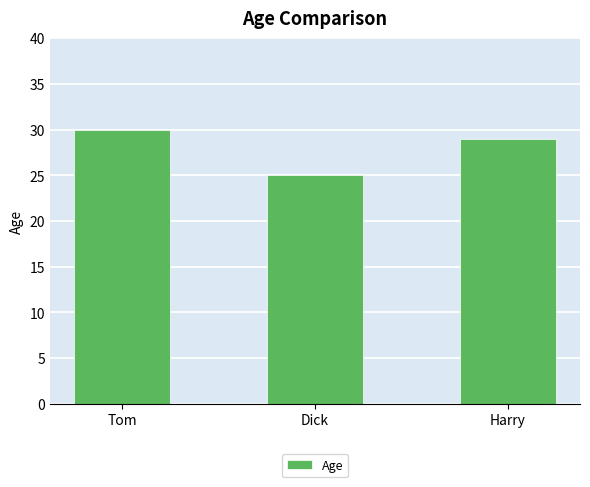

Reading right to left, list all the values displayed in this chart.

29	25	30